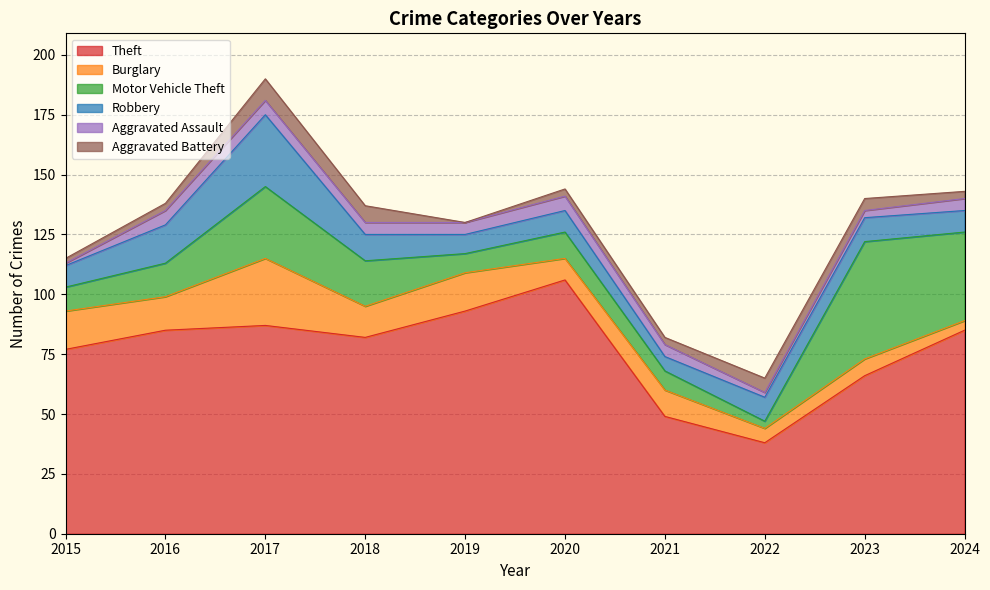

True or false: Motor Vehicle Theft and Theft intersect in this chart.

False